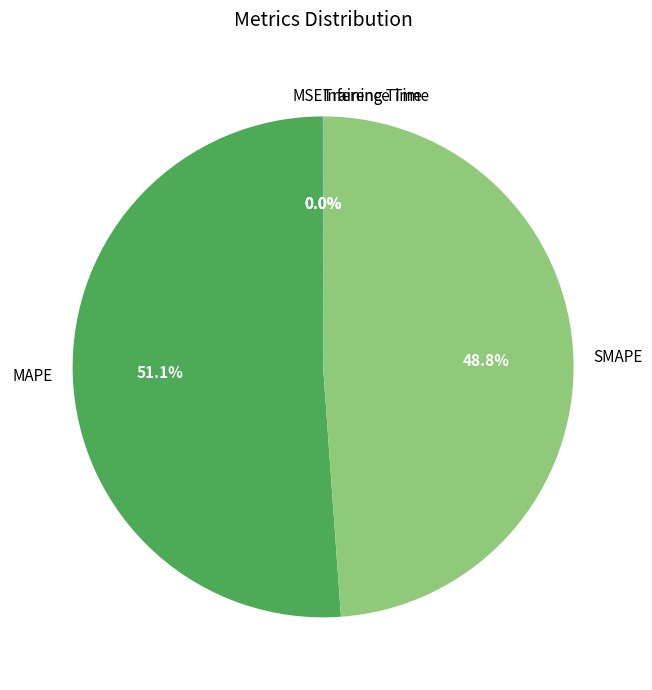

What percentage is the SMAPE slice, to the nearest percent?

49%